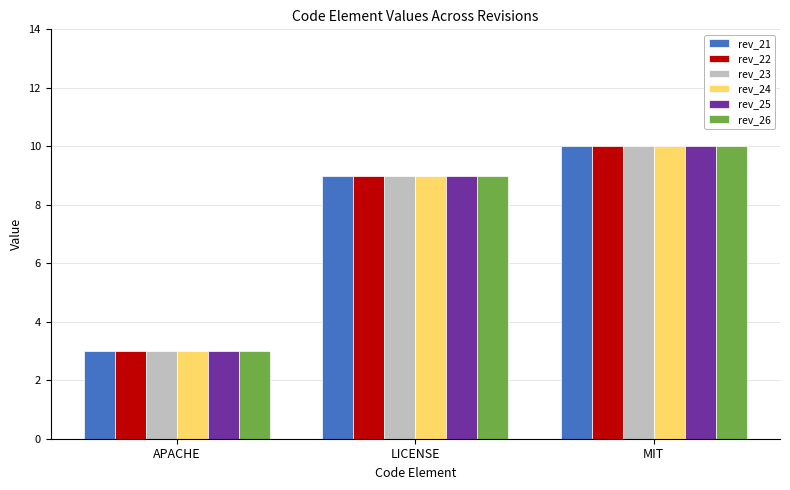

List the labels in order of rev_25 value, smallest first.

APACHE, LICENSE, MIT